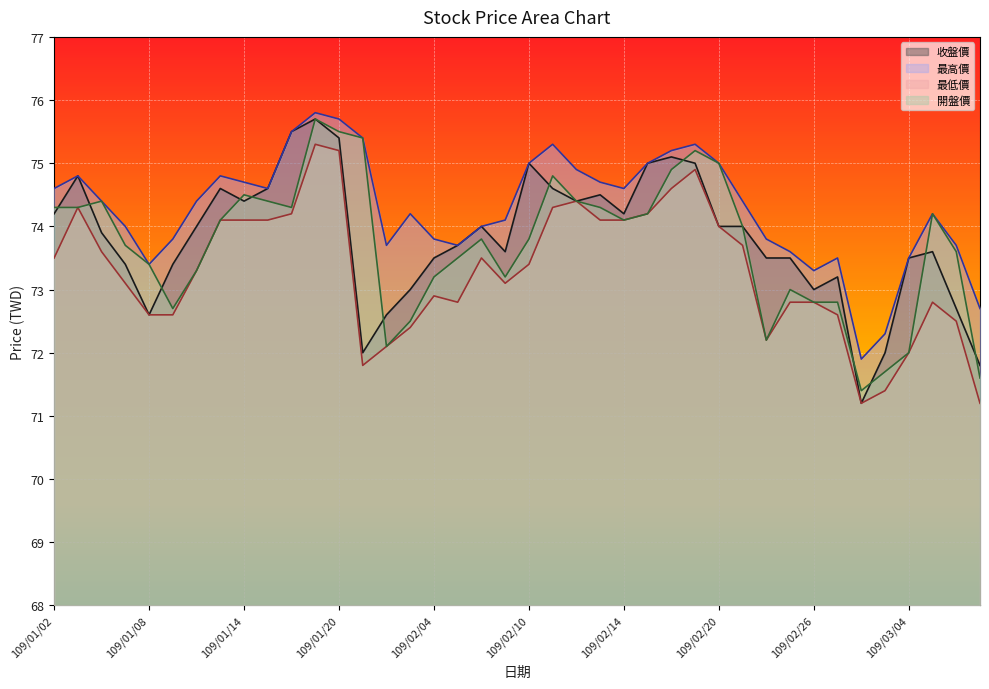

What is the label of the 20th point from the left?

109/02/07